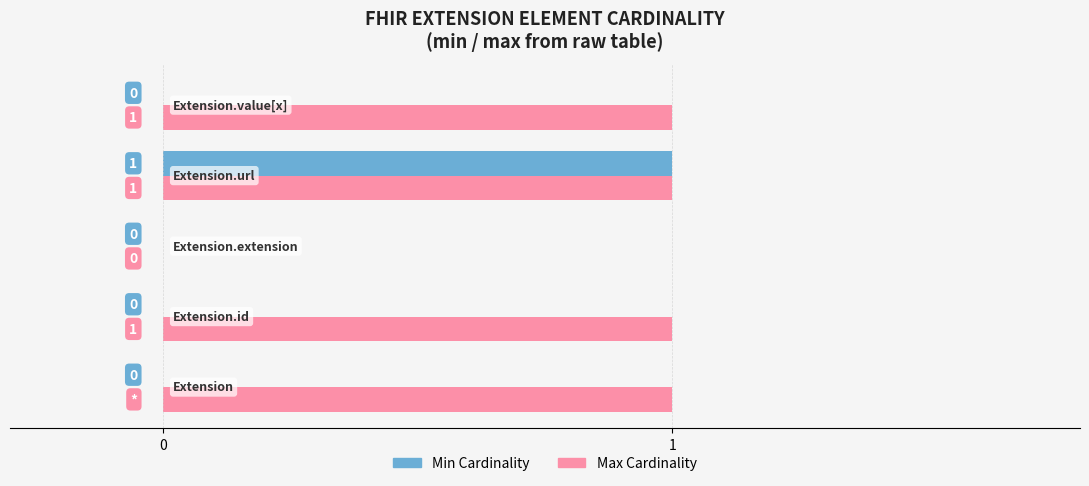

Which series has the largest total across all categories?

Max Cardinality